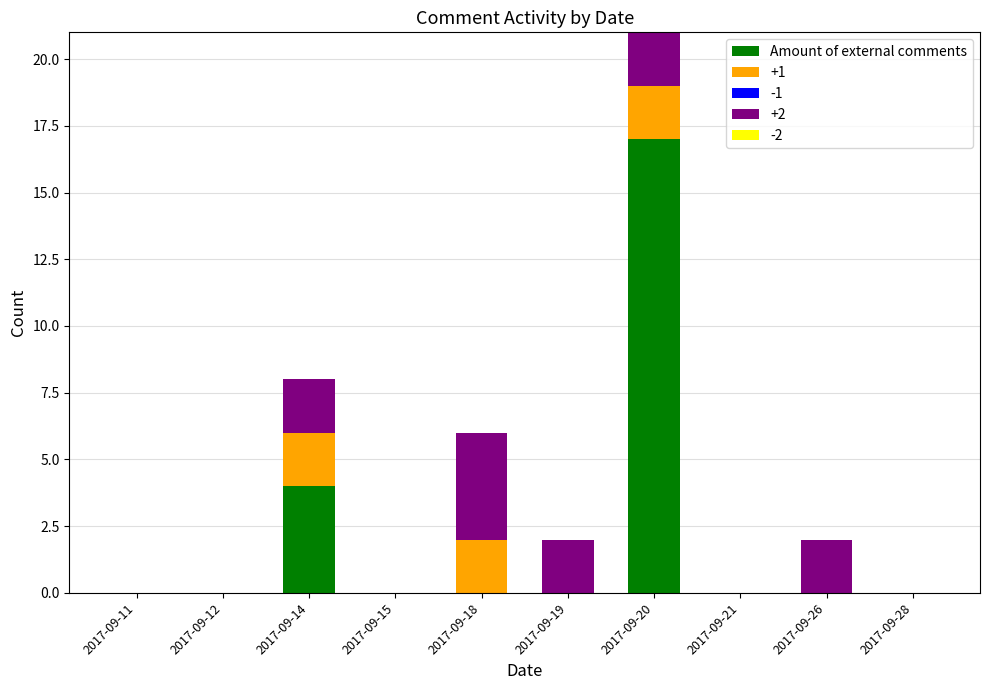

At which category is the sum across all series the highest?

2017-09-20